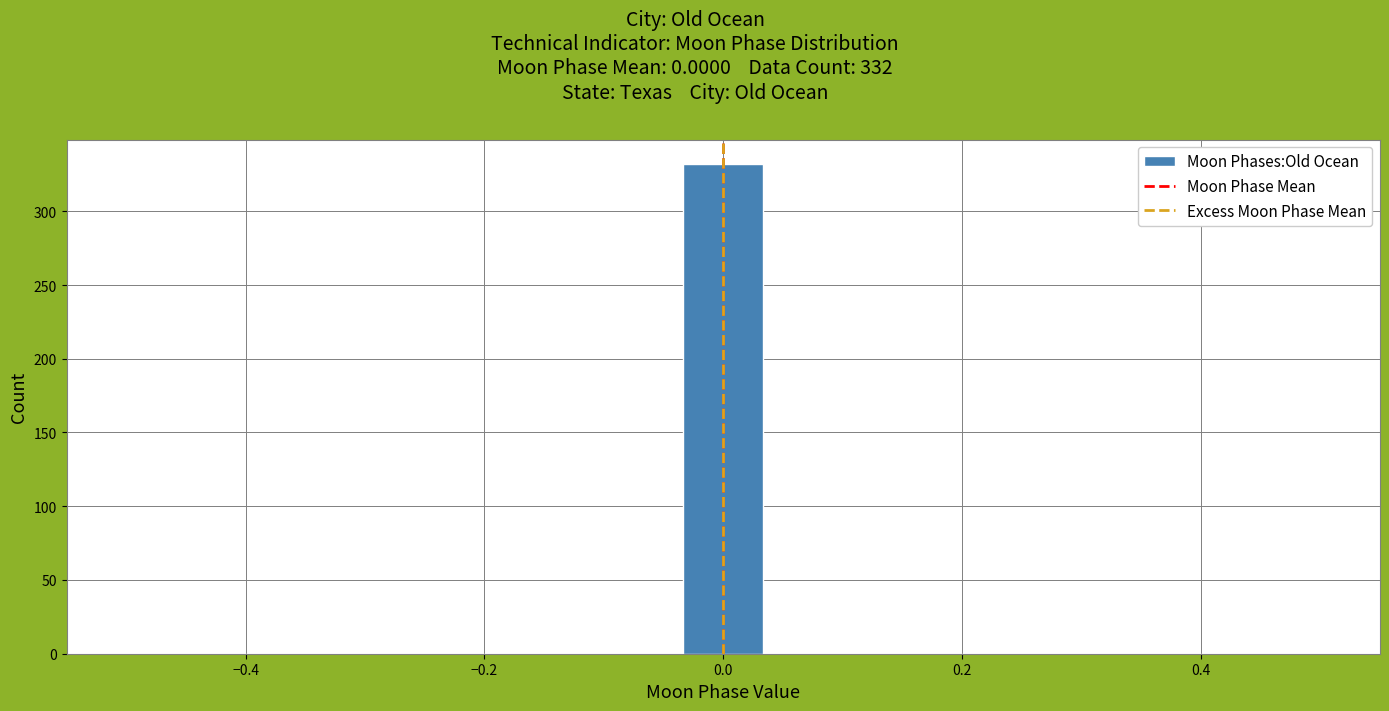

Around what value on the x-axis is the tallest bar? Give the approximate position of its centre, as read against the axis.

0.00